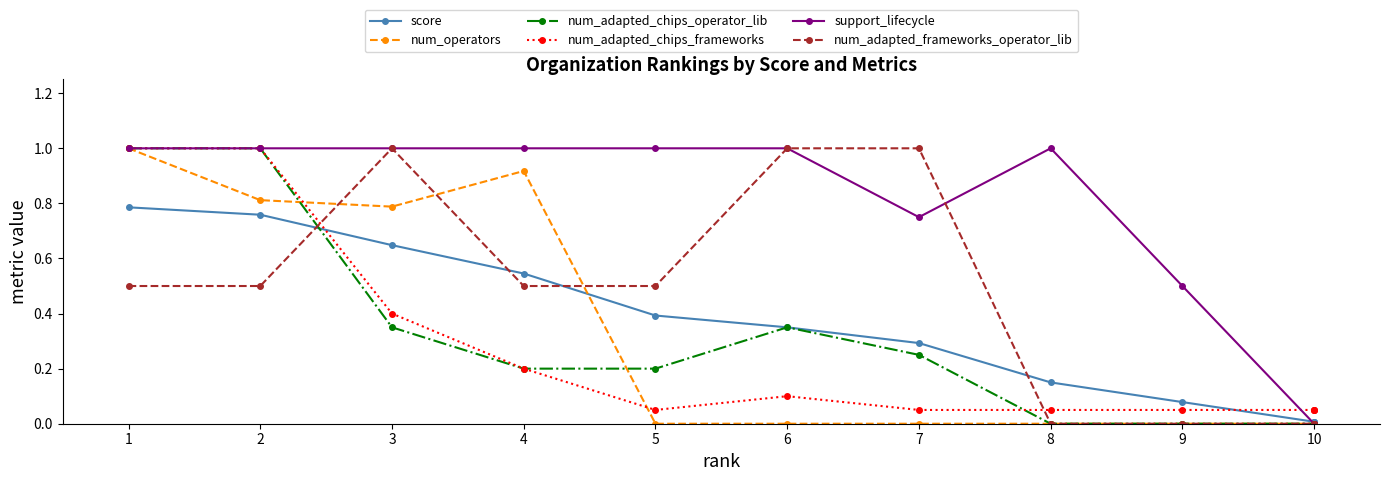

How many times do num_adapted_chips_frameworks and num_operators cross each other?

2